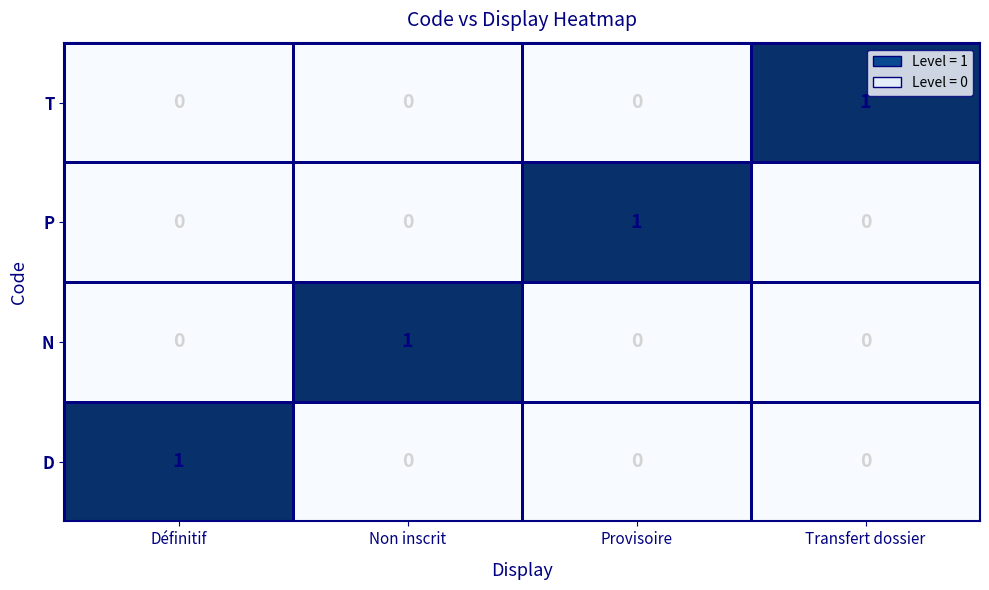

What is the total value across all series at Définitif?

1